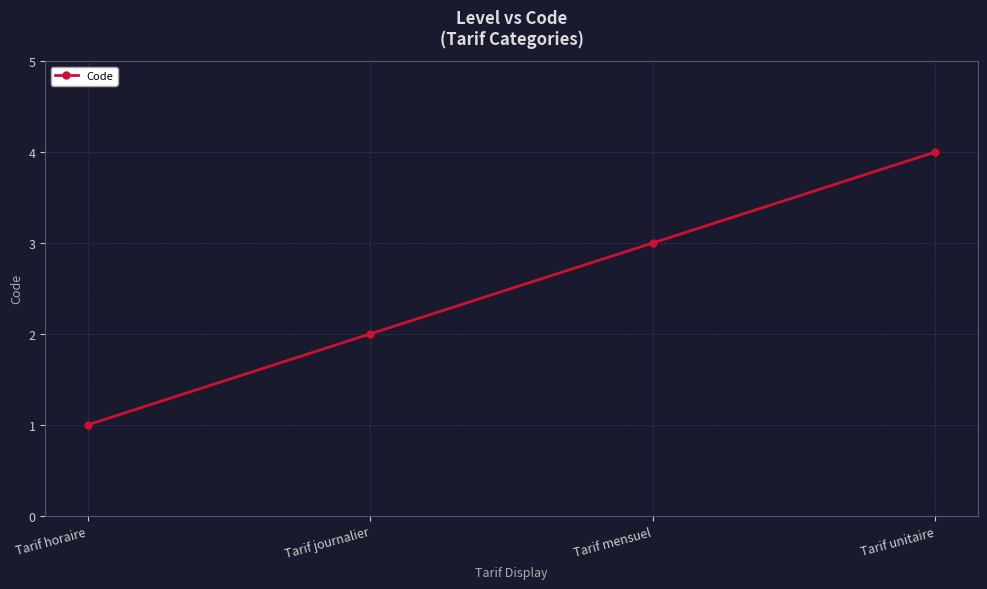

Read the value at Tarif unitaire.

4